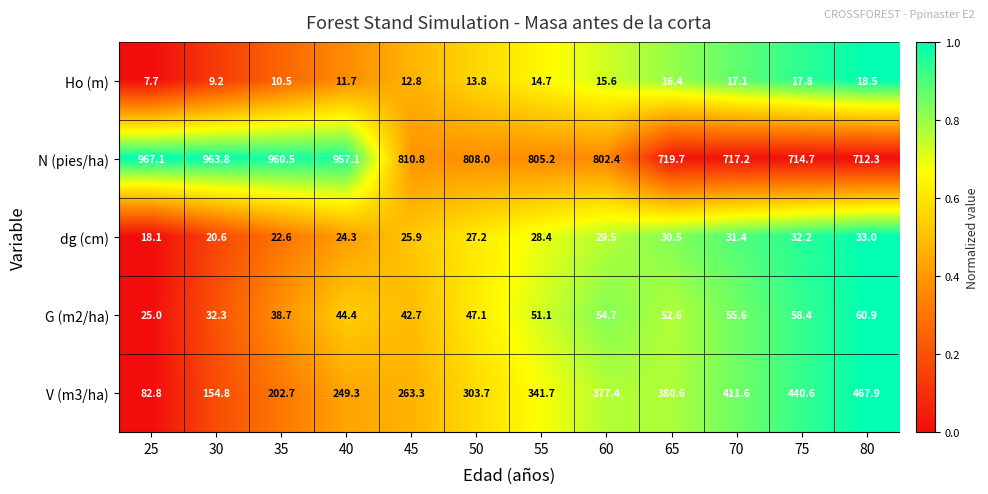

Which series has the largest range (max minus min)?

V (m3/ha)